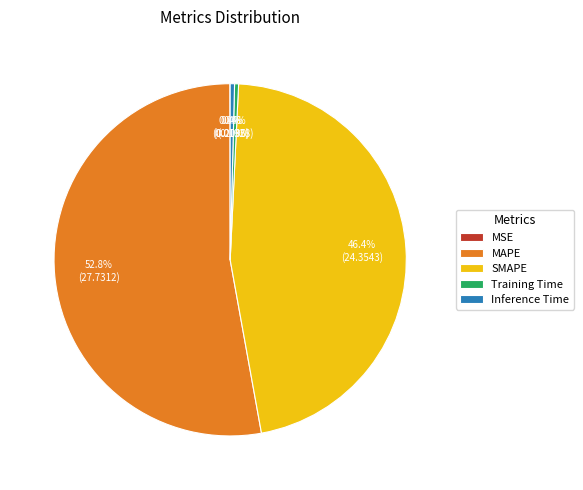

To the nearest percent, what is the difference between the largest and smallest slice percentages?

53%